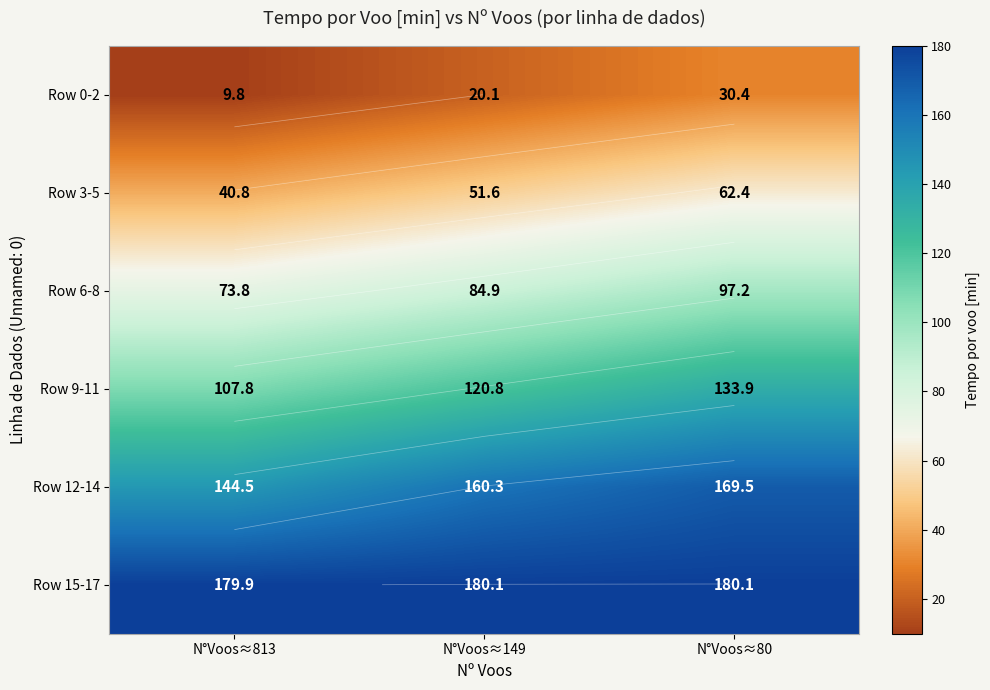

At N°Voos≈149, list the series in order from largest to smallest.

Row 15-17, Row 12-14, Row 9-11, Row 6-8, Row 3-5, Row 0-2